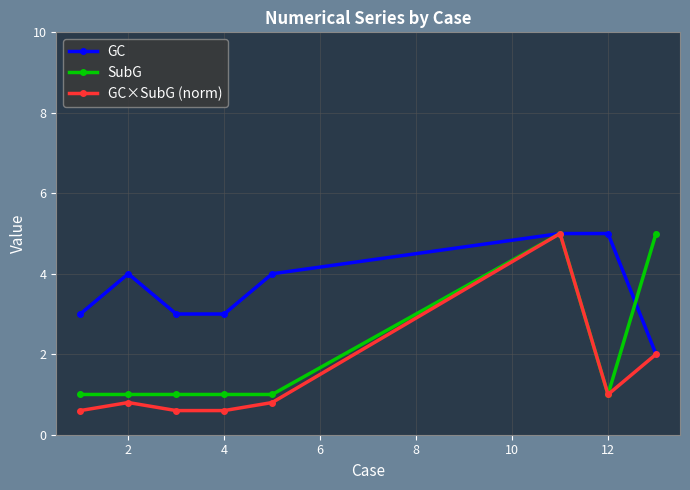

What is the minimum value shown in the chart?

0.6